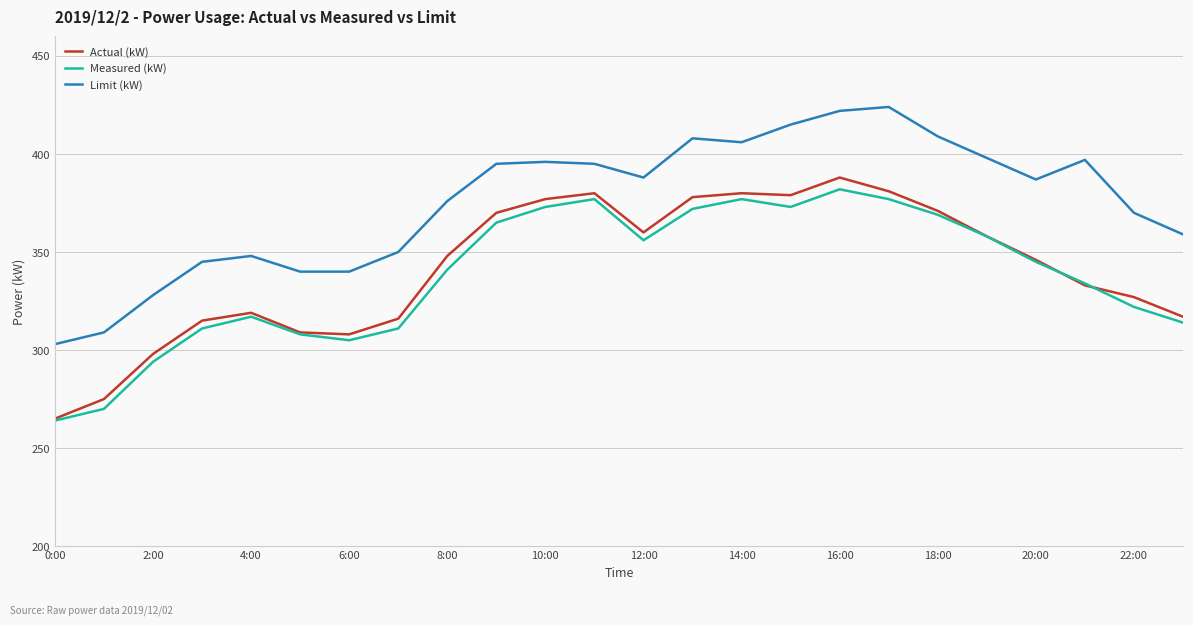

What is the average value of the Actual (kW) series?

342